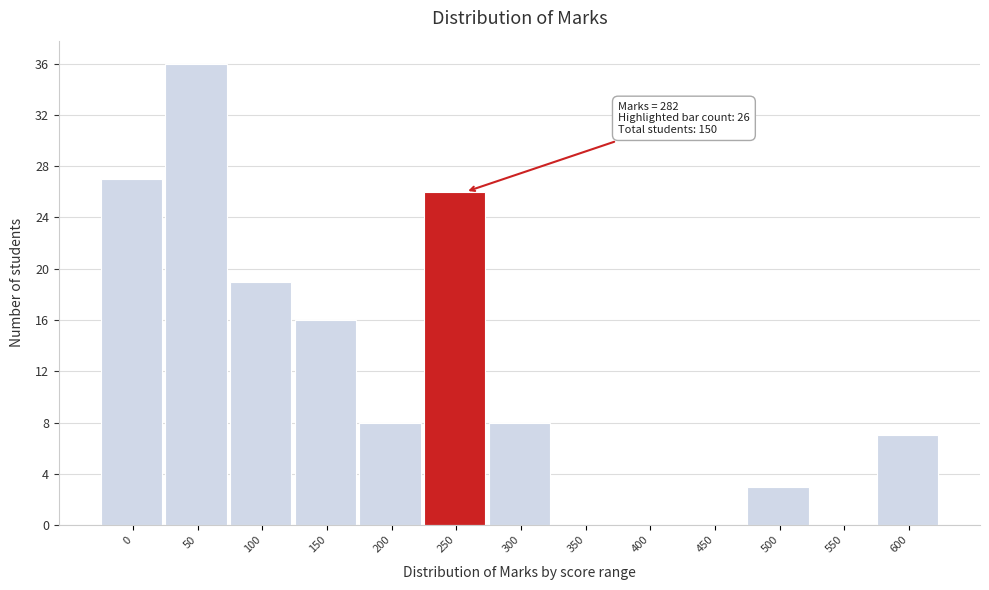

Reading left to right, what are all the values shown in this chart?

0=27	50=36	100=19	150=16	200=8	250=26	300=8	350=0	400=0	450=0	500=3	550=0	600=7